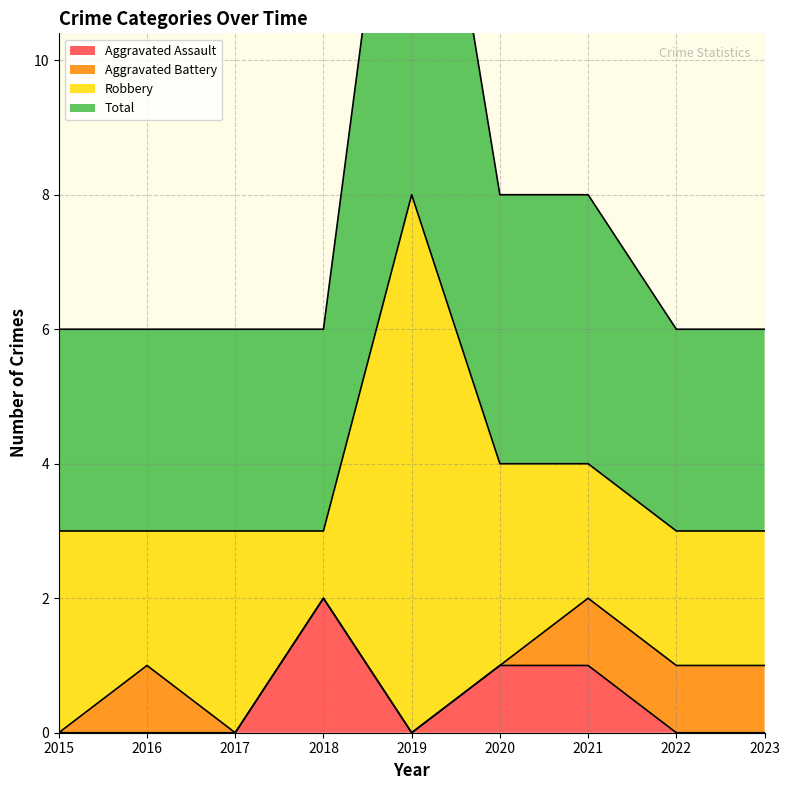

True or false: Total has more than 2 points higher than both neighbors.

False